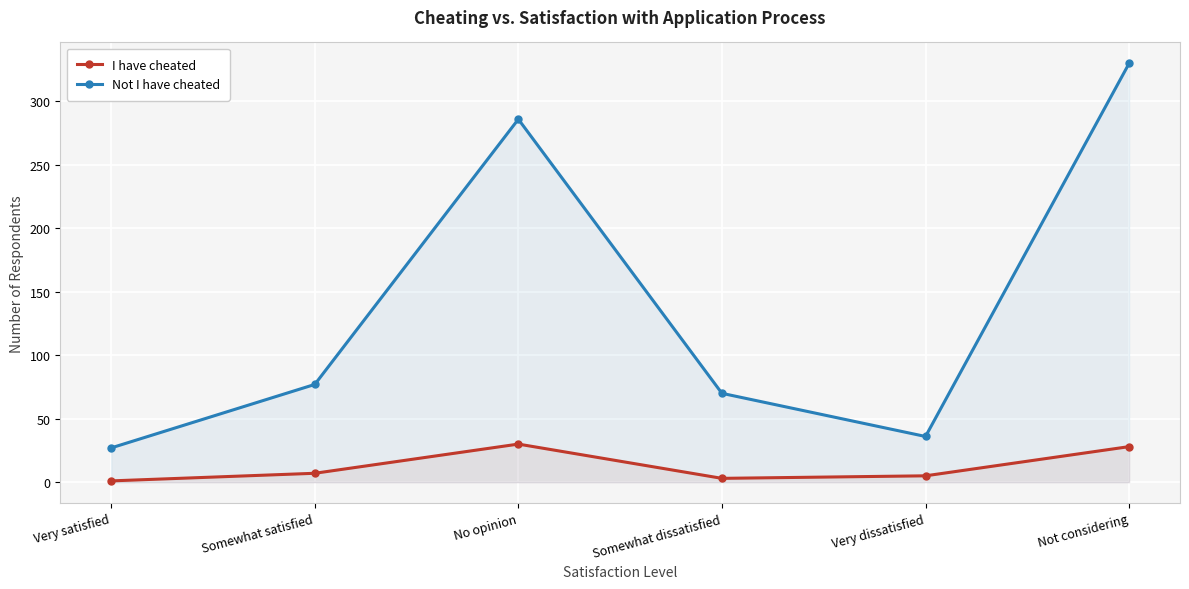

What are all the series names shown in the legend?

I have cheated, Not I have cheated